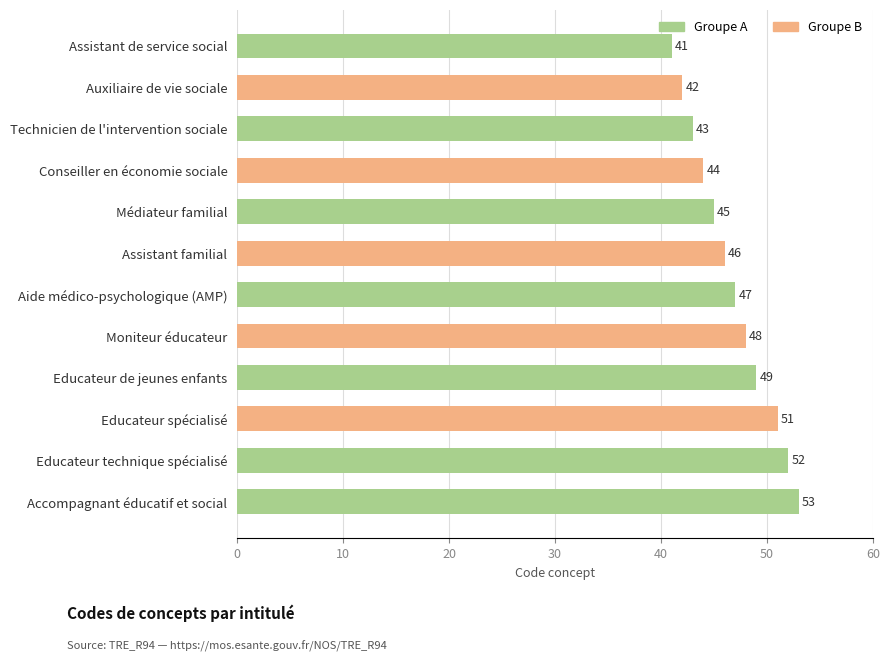

True or false: the data shows 44 at Conseiller en économie sociale.

True